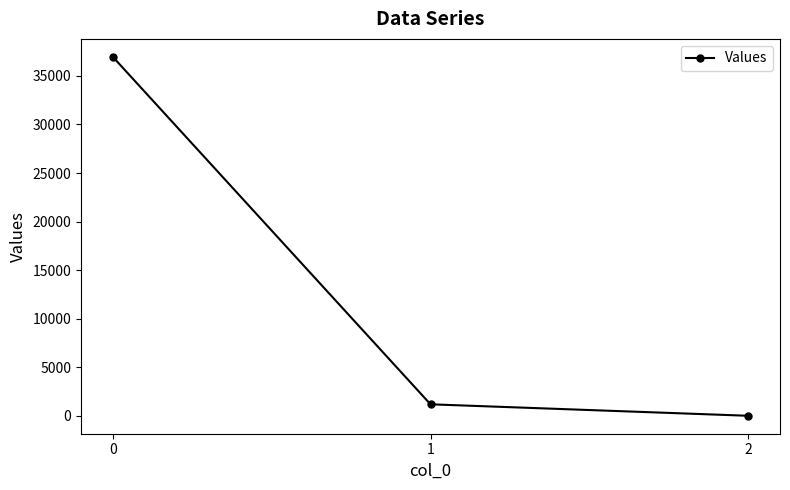

Does the chart have visible grid lines?

No